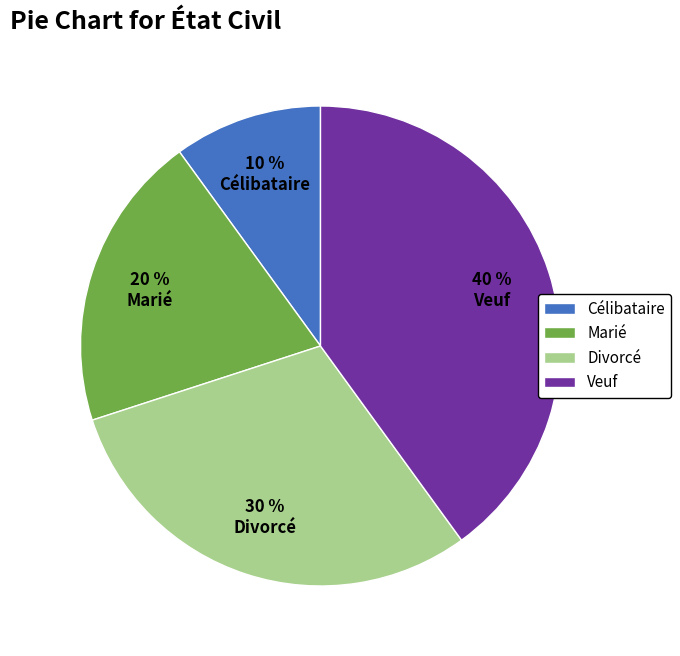

Is the sum of Célibataire and Marié greater than half?

No